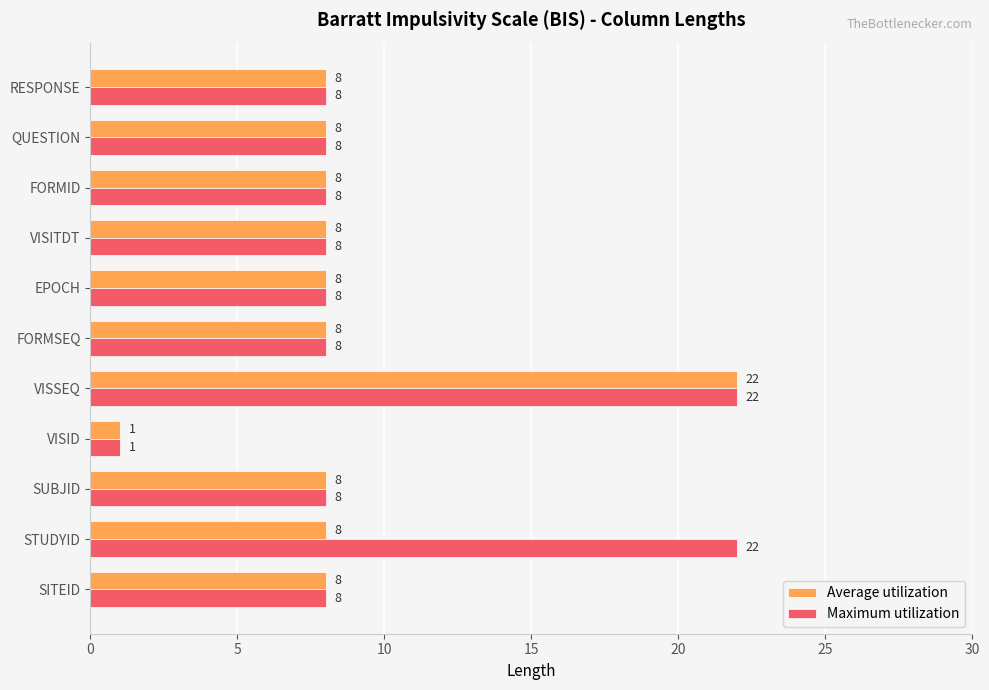

What are all the series names shown in the legend?

Average utilization, Maximum utilization